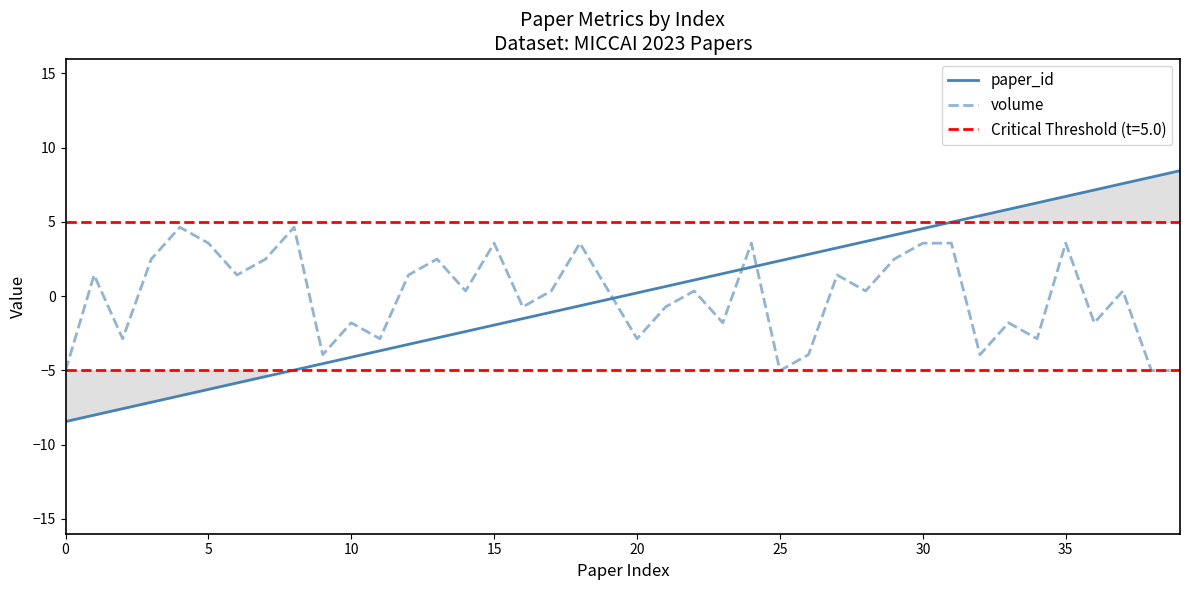

What is the spread (max minus min) of values at 18?

4.2